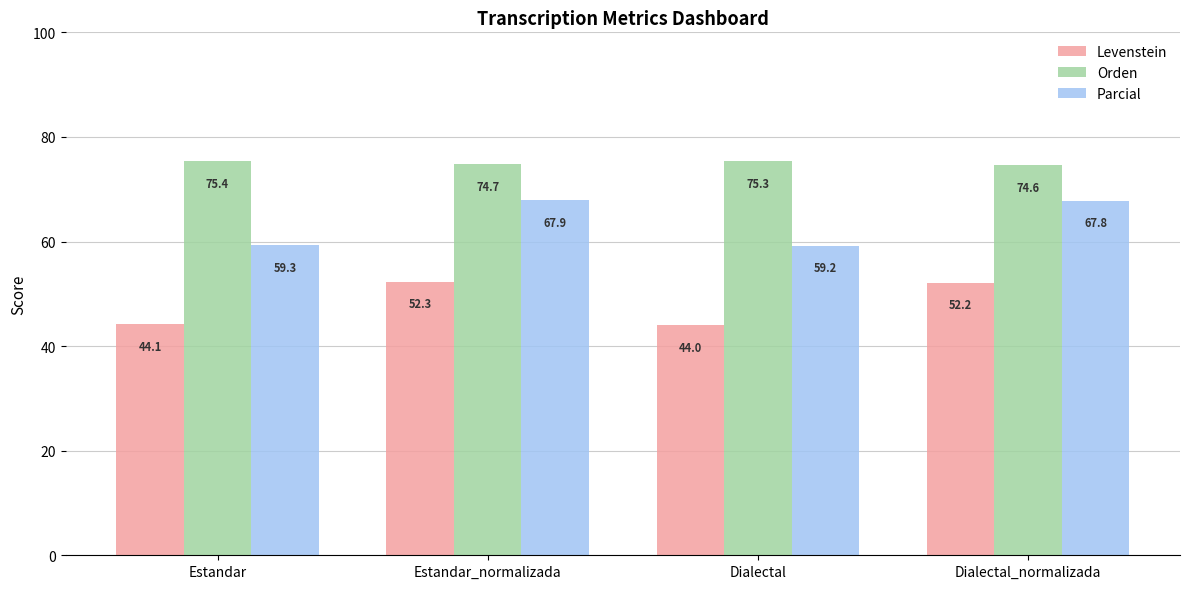

What is the value of the Orden bar at the 2nd from the left?

74.7